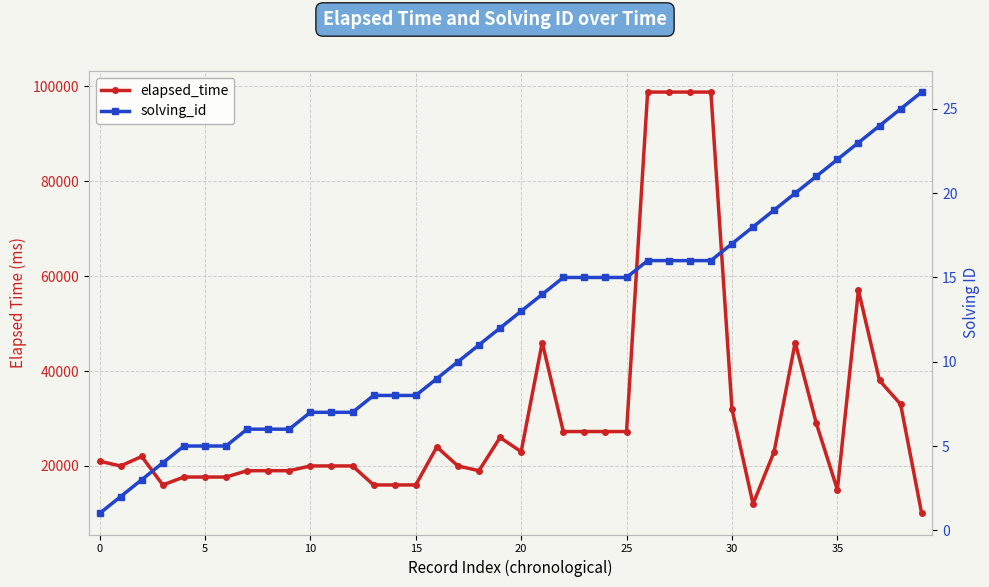

Which series has the largest total across all categories?

elapsed_time